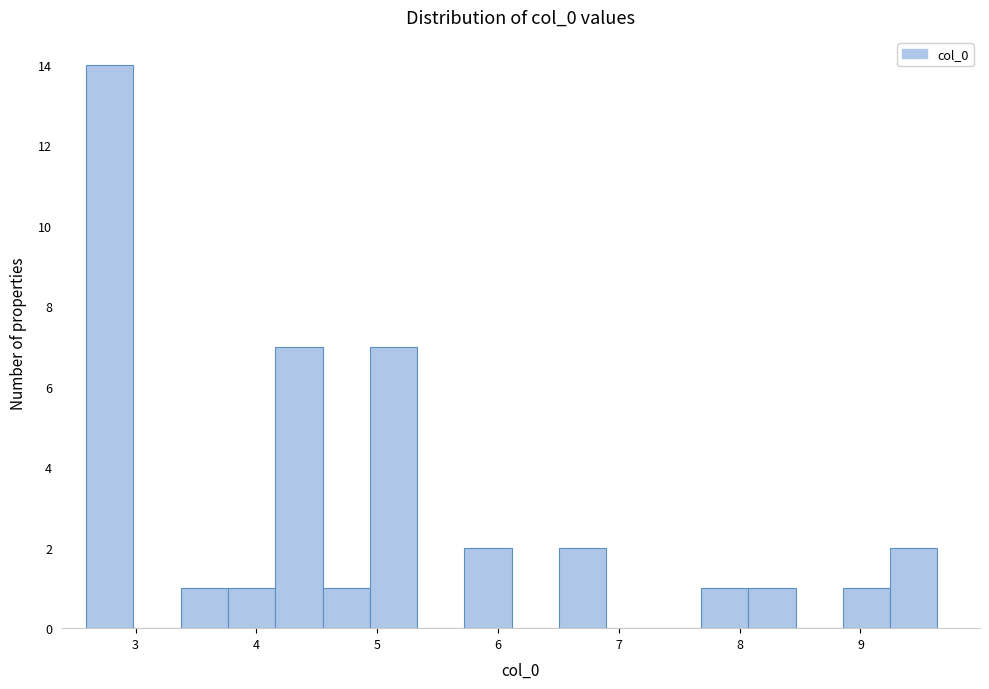

Read against the x-axis, roughly where is the centre of the tallest bar?

2.8